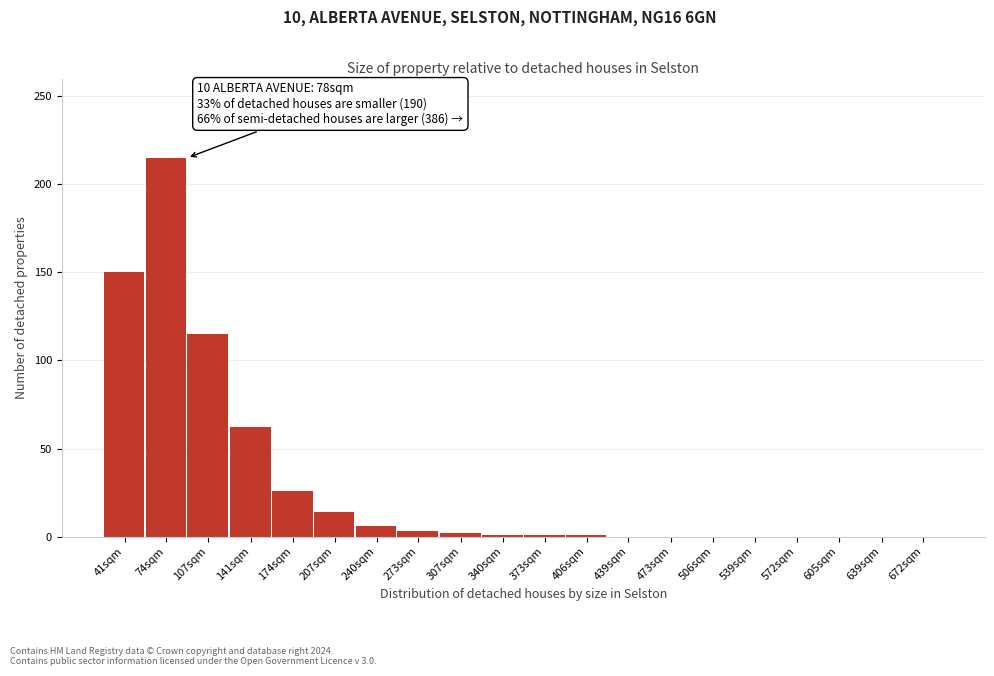

What is the sum of all values?

596